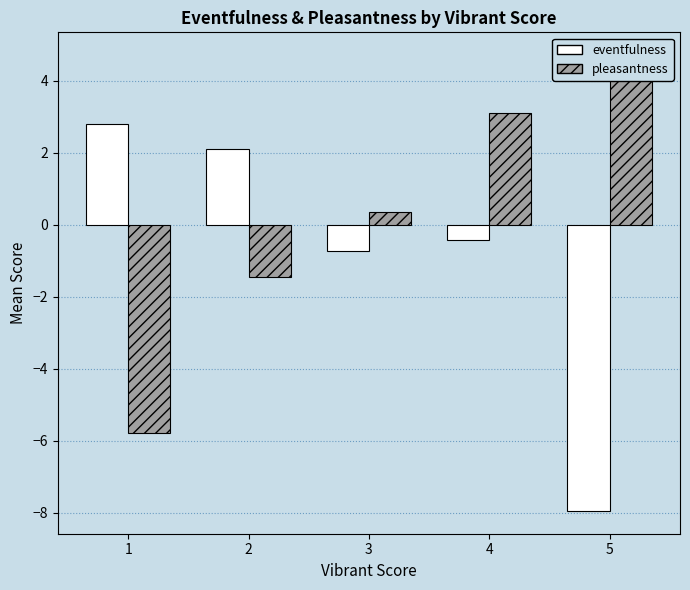

What is the sum of all pleasantness values?

0.9